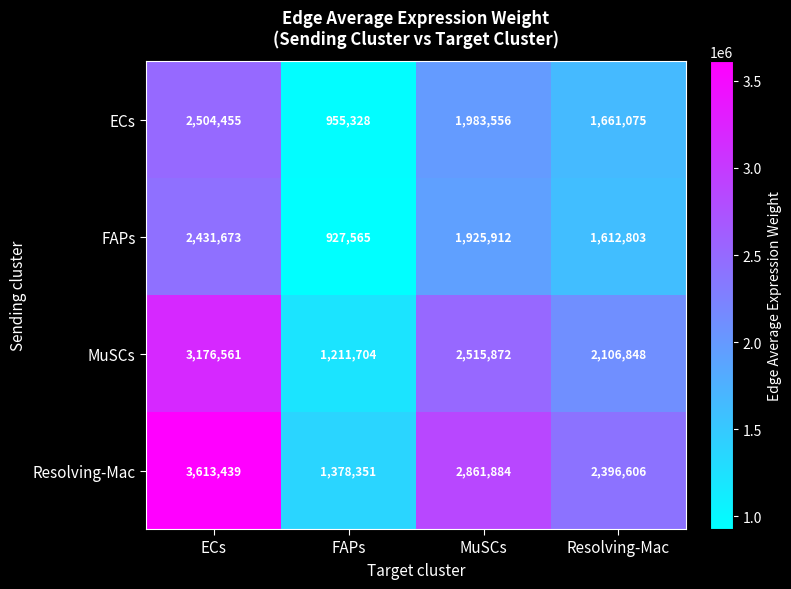

How many values in the MuSCs series are below 2515872?

2